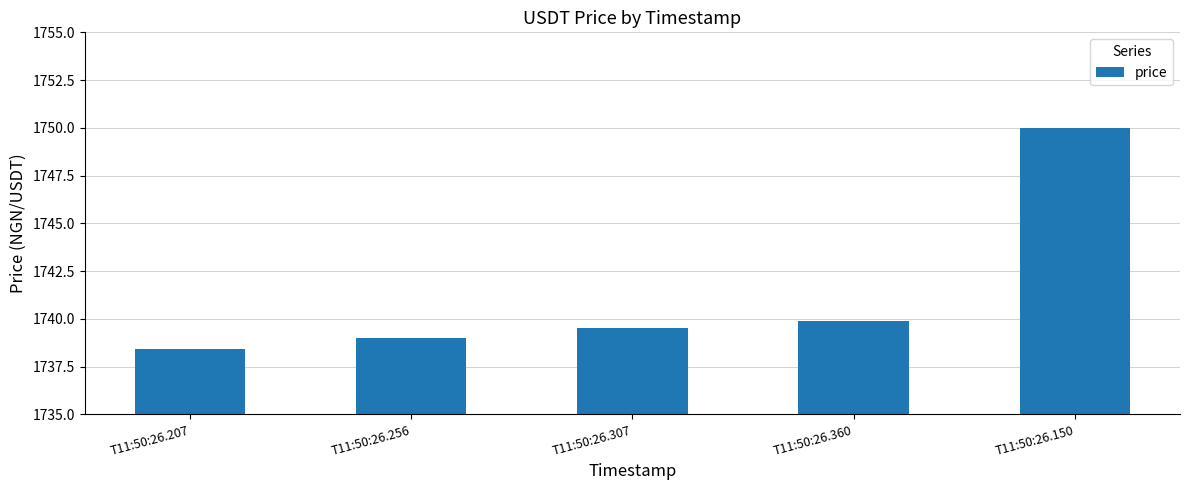

What is the value of the 5th bar from the left?

1750.0